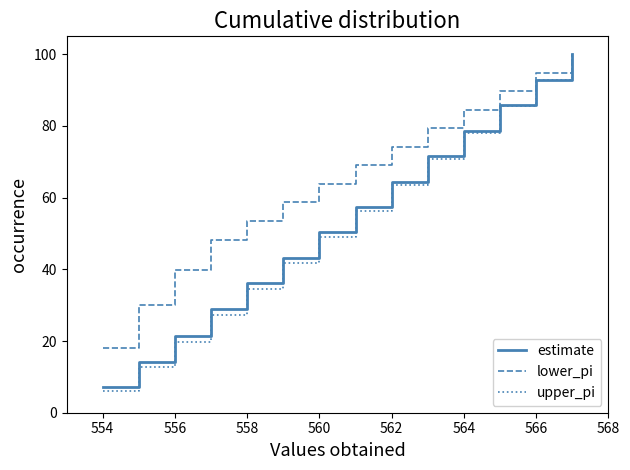

Which series has the largest range (max minus min)?

upper_pi